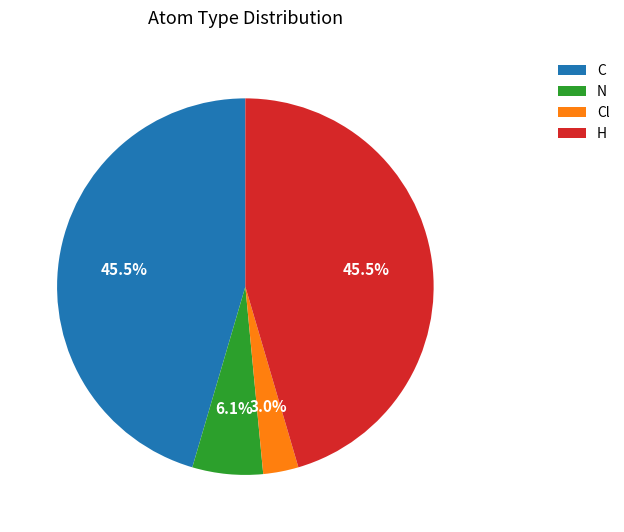

To the nearest percent, what is the difference between the largest and smallest slice percentages?

42%